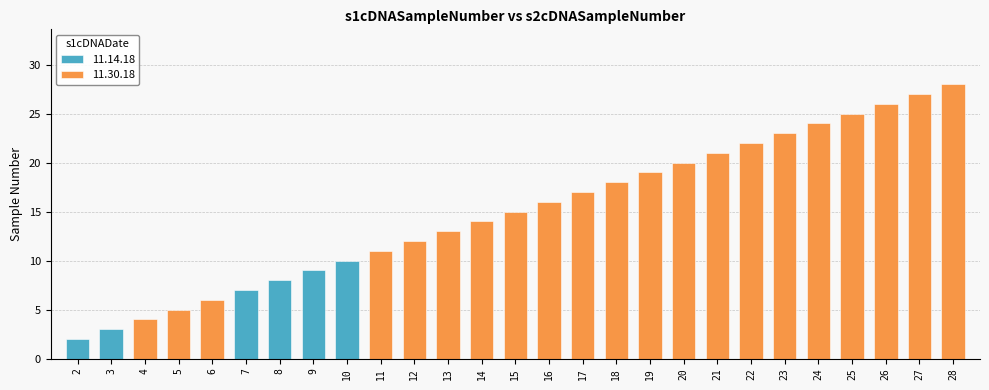

What is the sum of the values at 4 and 24?

28